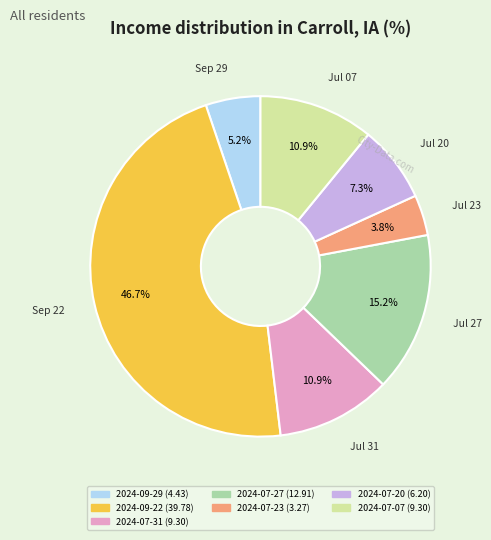

What percentage is the 2024-07-27 slice, to the nearest percent?

15%